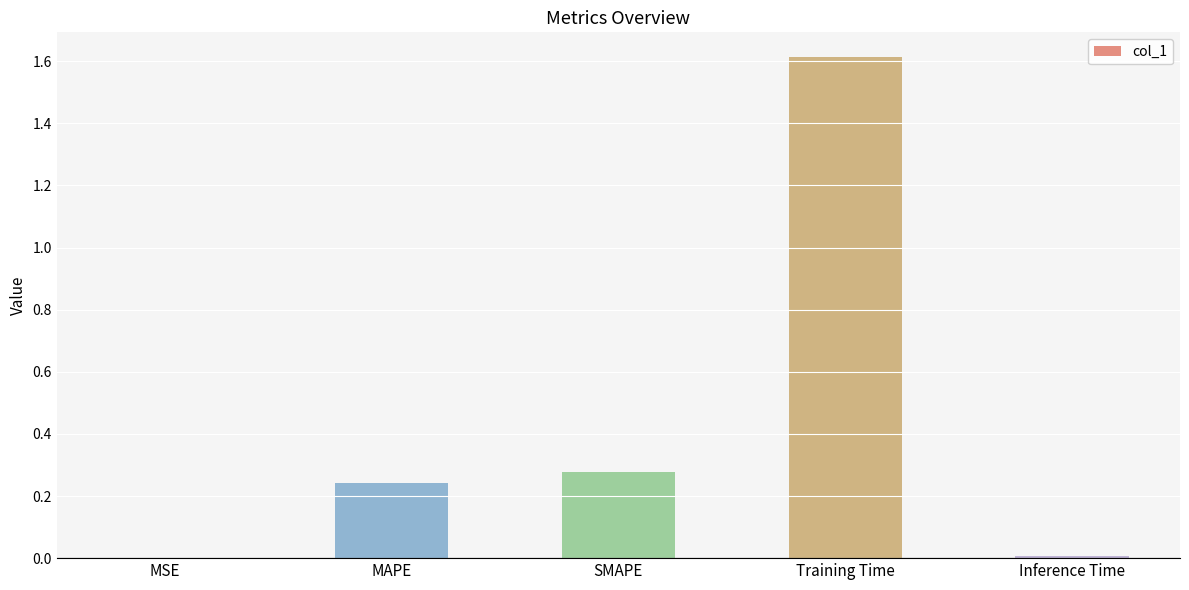

What is the greatest value displayed?

1.6